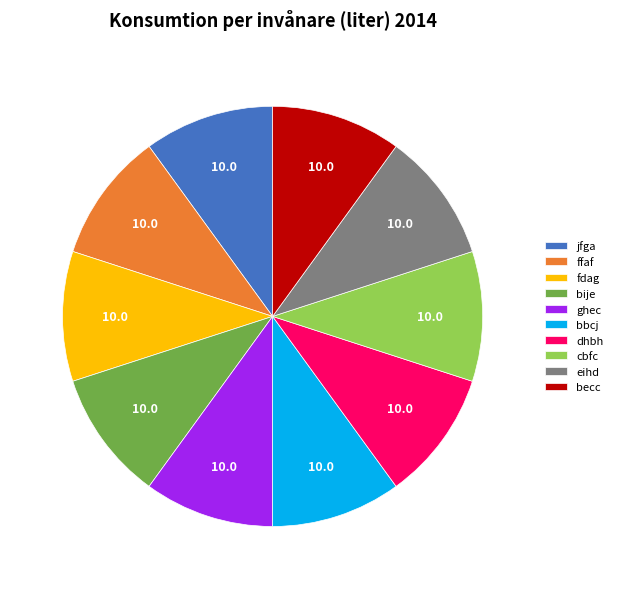

Does bije represent more than half of the total?

No